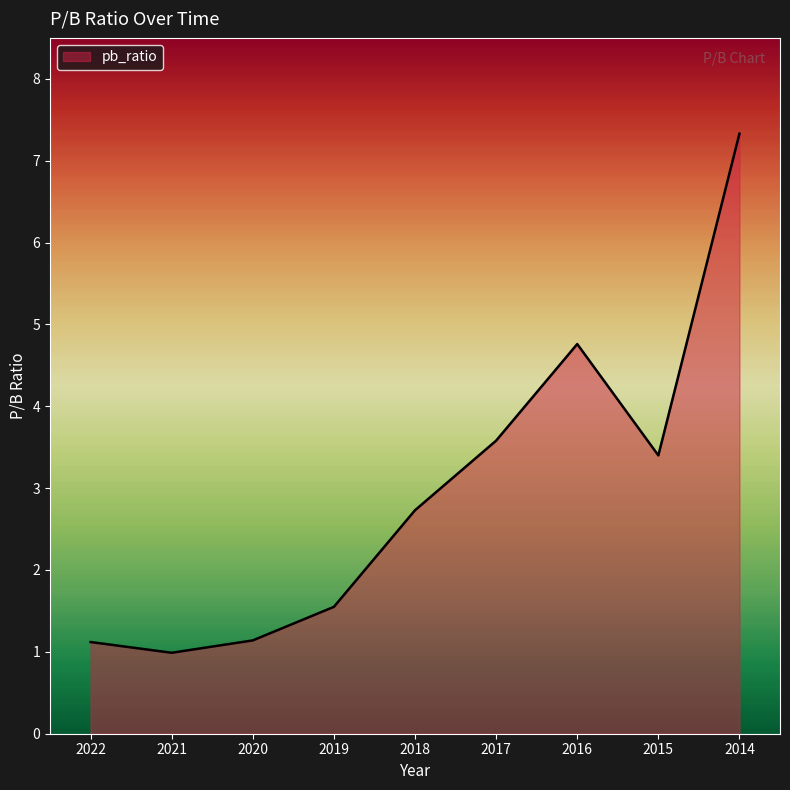

True or false: the data shows 1.6 at 2019.

True